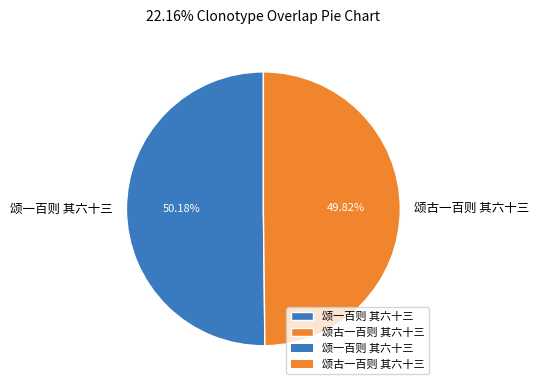

Is it true that 颂古一百则 其六十三 is 50% of the pie?

True